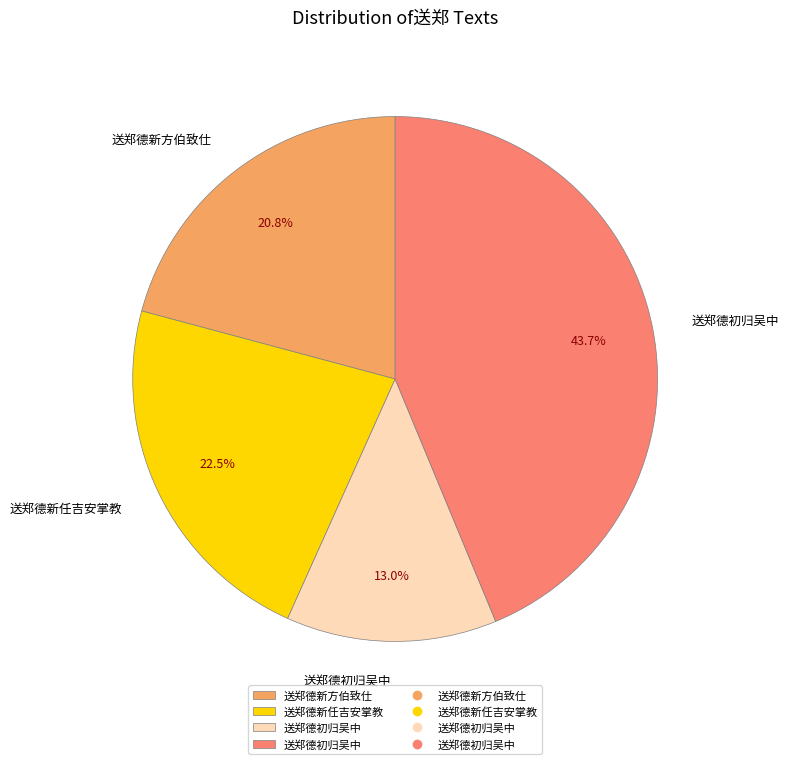

How many slices are in this pie chart?

4